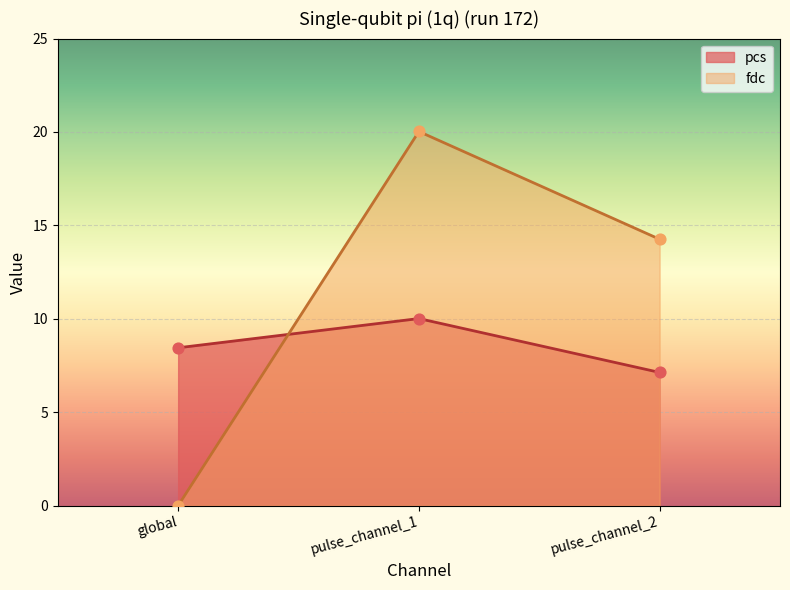

What is the total value across all series at pulse_channel_1?

30.0